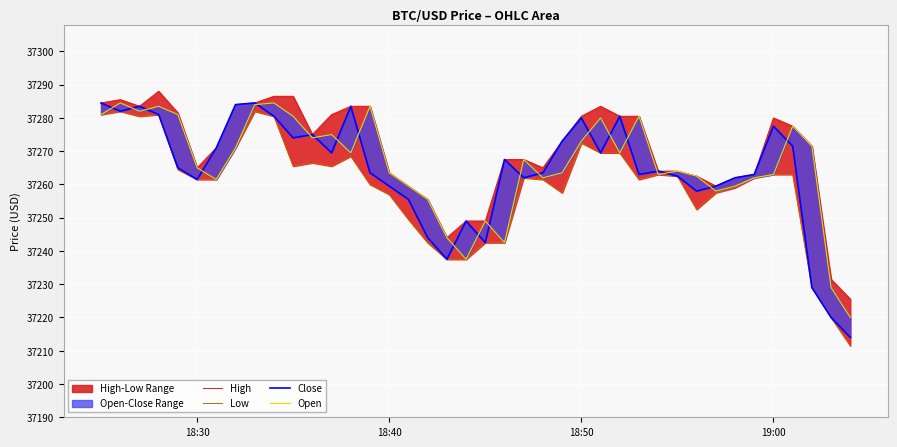

Is the value of Close at 16 greater than the value of High at 17?

No